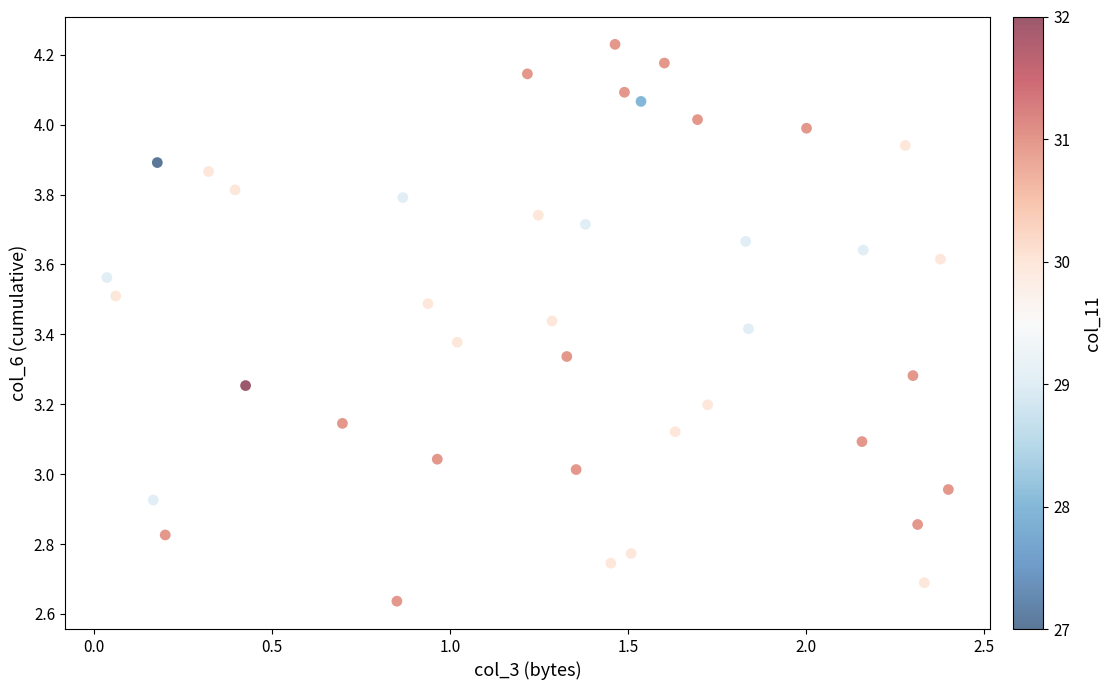

What is the range of Y values (max minus min)?

1.6